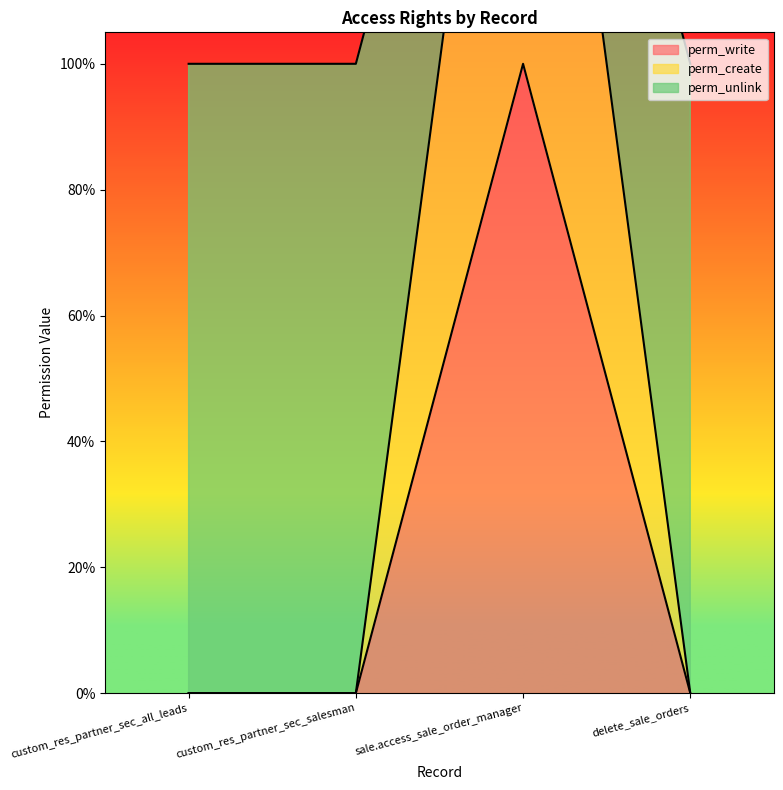

Reading left to right, what are all the values shown in this chart?

perm_write: 0	0	1	0
perm_create: 0	0	2	0
perm_unlink: 1	1	2	1